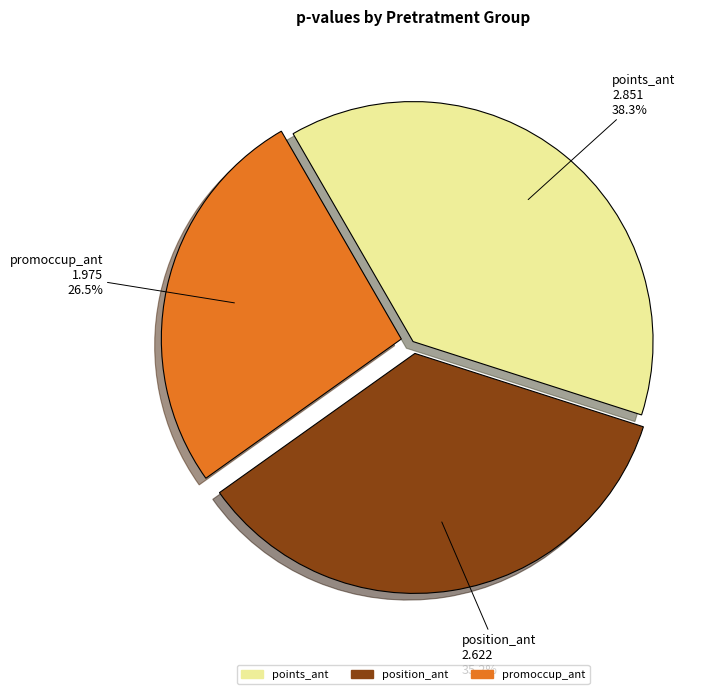

How many segments does this pie chart have?

3